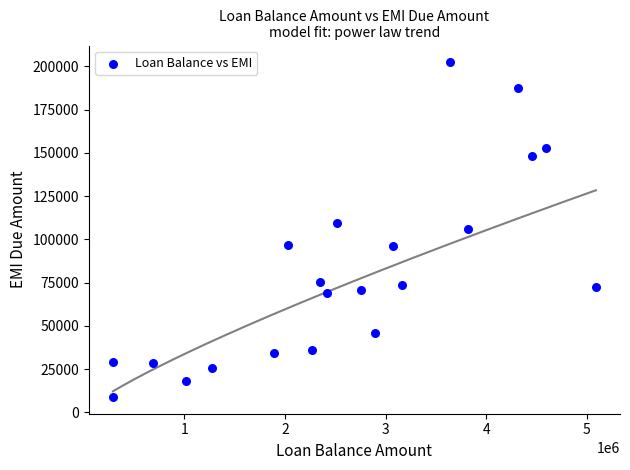

What is the range of Y values (max minus min)?

193531